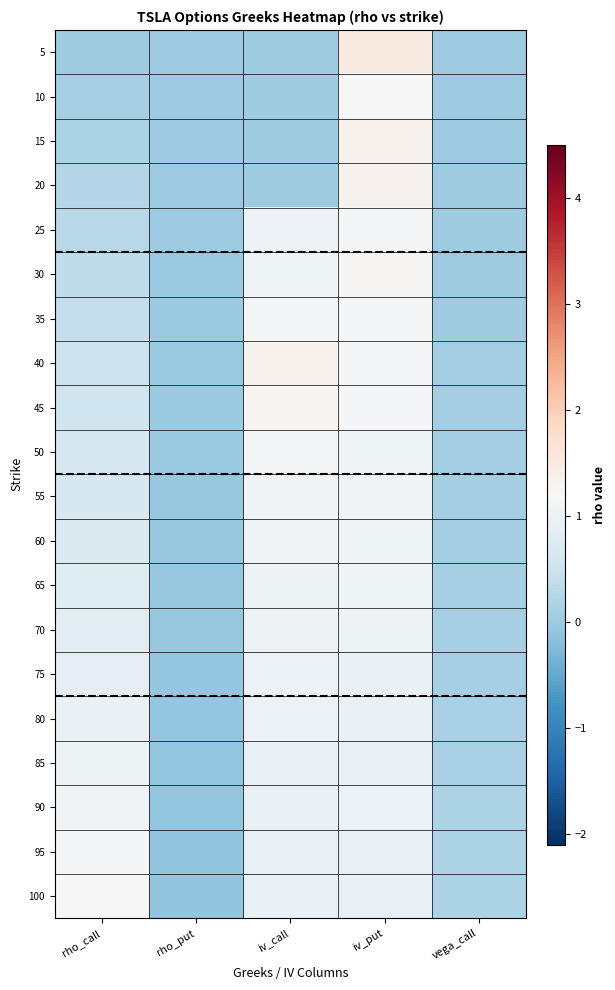

What is the minimum value shown in the chart?

-0.1